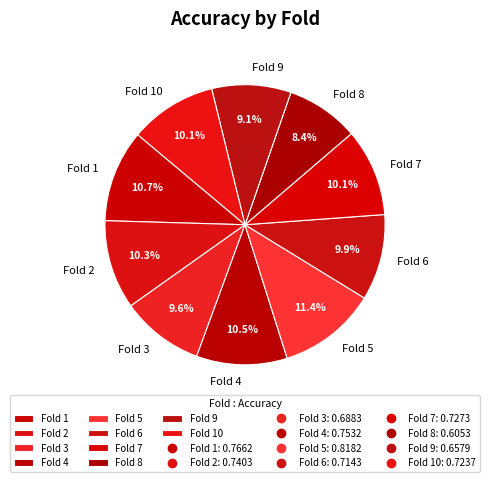

Does any single category account for the majority?

No